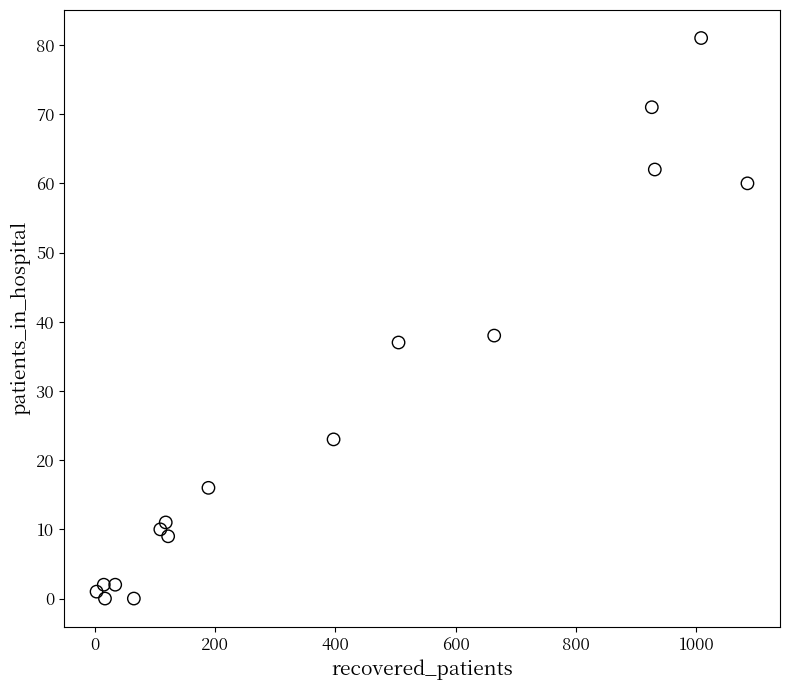

What Y value in the scatter plot is closest to 40?

38